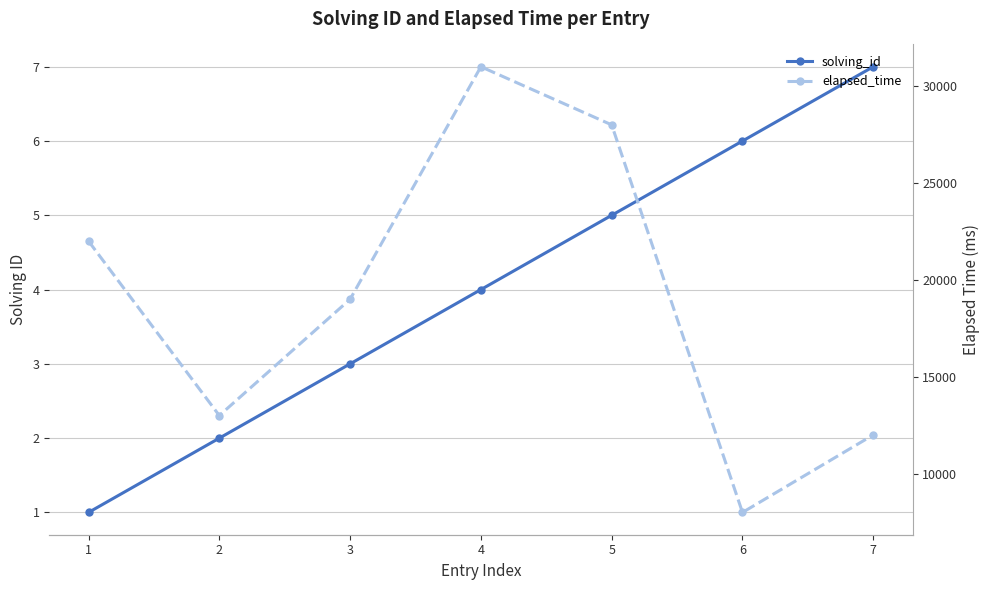

Rank the series at 3 from highest to lowest value.

elapsed_time, solving_id